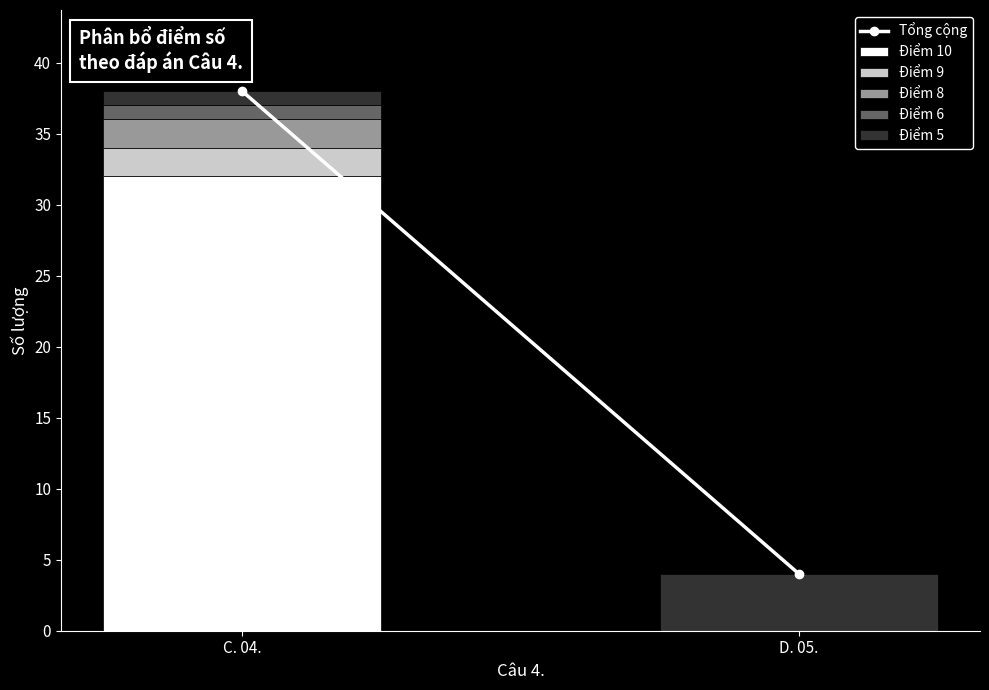

Are the bars grouped side by side (vs. stacked)?

No